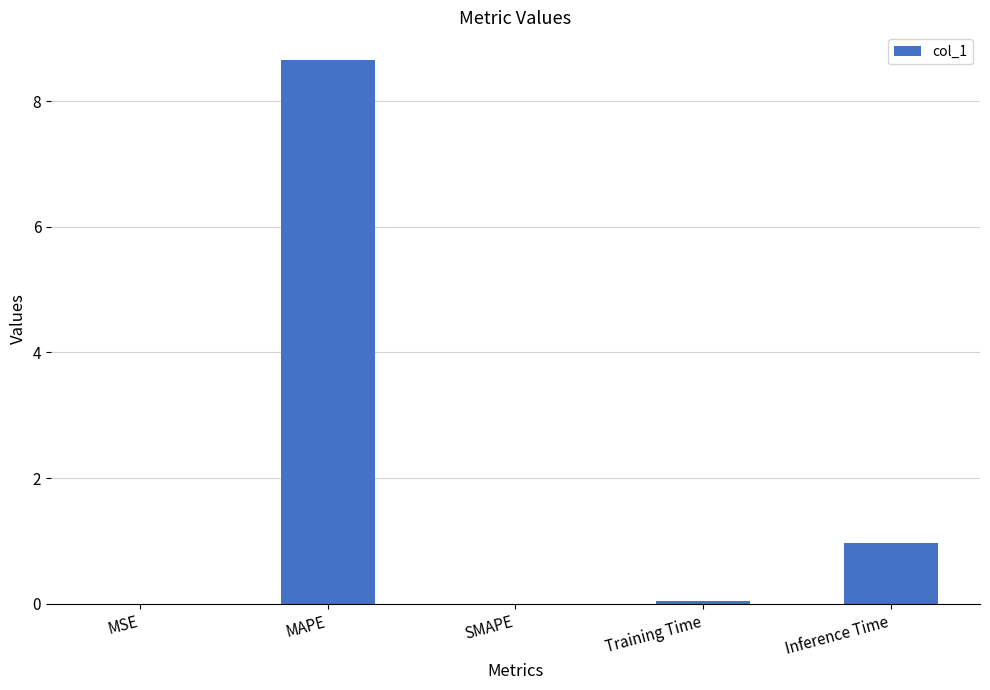

The chart shows a value of 0.4 at Inference Time. True or false?

False